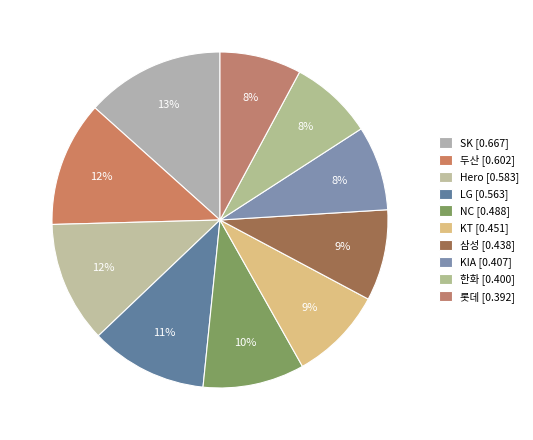

True or false: SK accounts for 1% of the total.

False